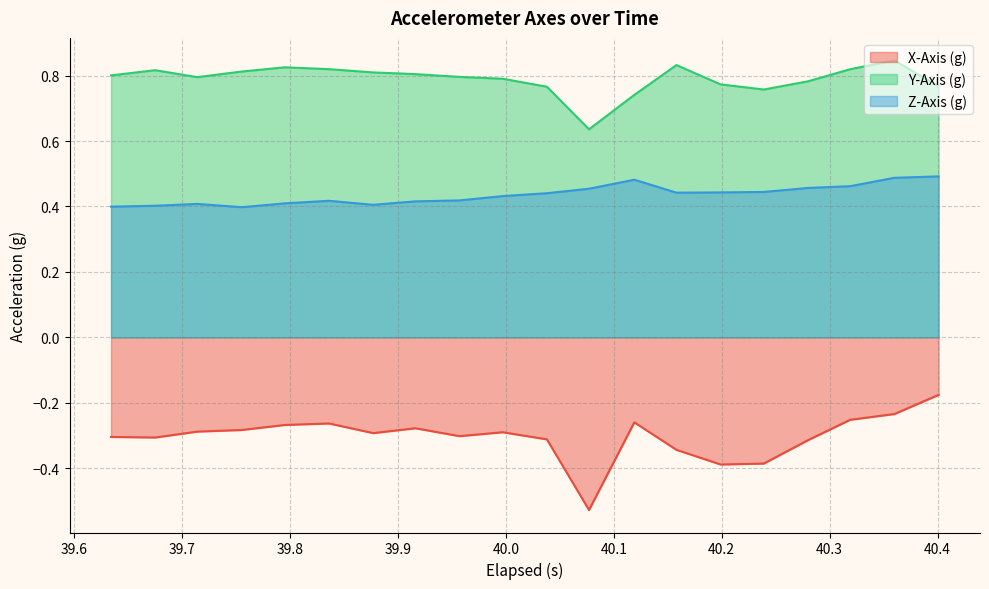

At how many categories does at least one series exceed 0?

20